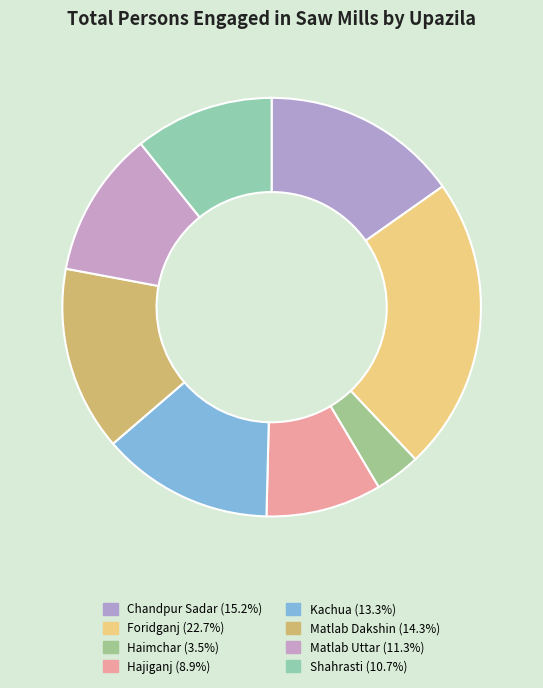

Rank the categories by value from lowest to highest.

Haimchar, Hajiganj, Shahrasti, Matlab Uttar, Kachua, Matlab Dakshin, Chandpur Sadar, Foridganj